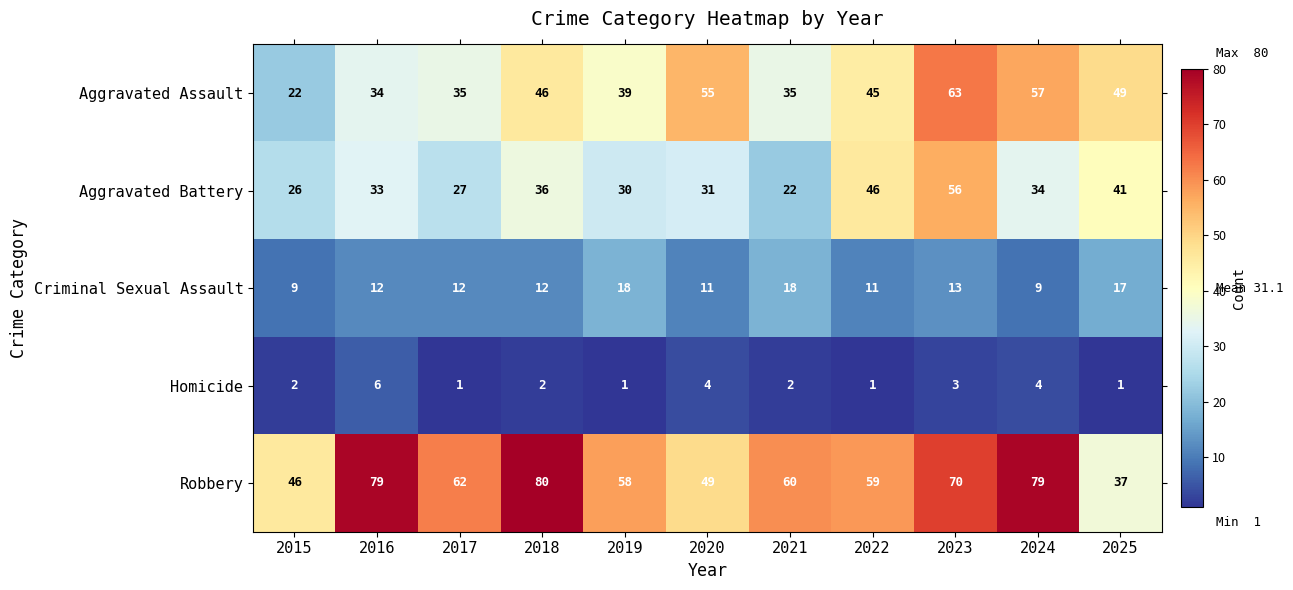

What is the minimum value for Aggravated Assault?

22